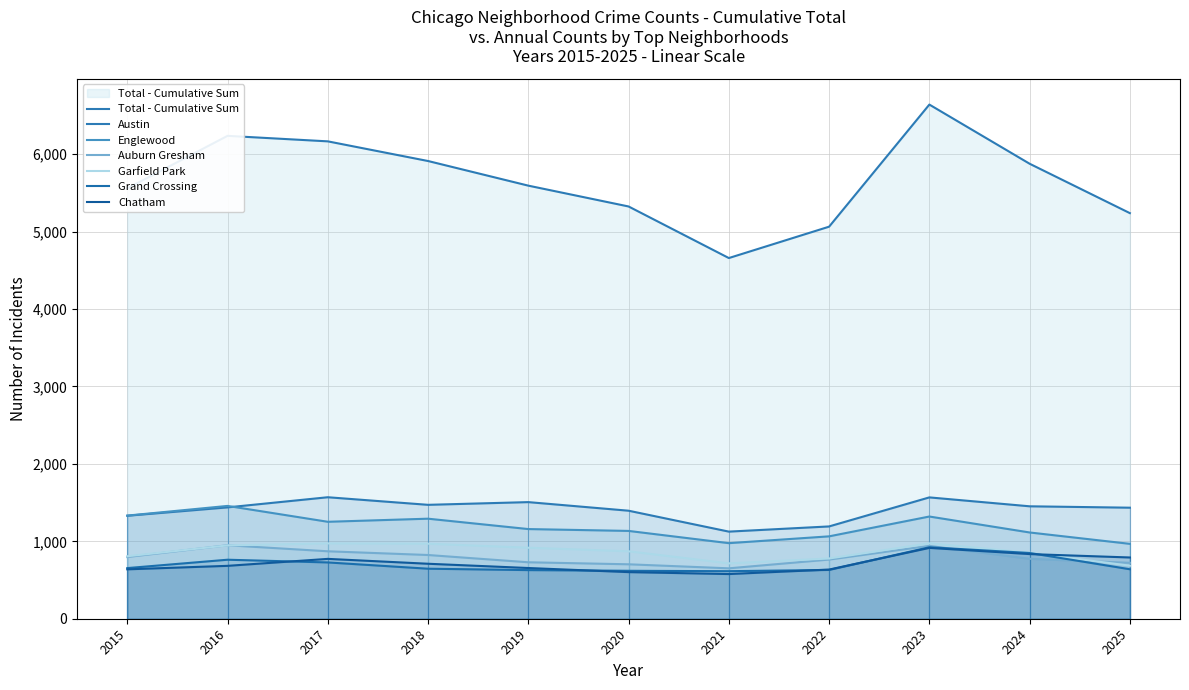

What is the difference between the Chatham values at 2023 and 2025?

124